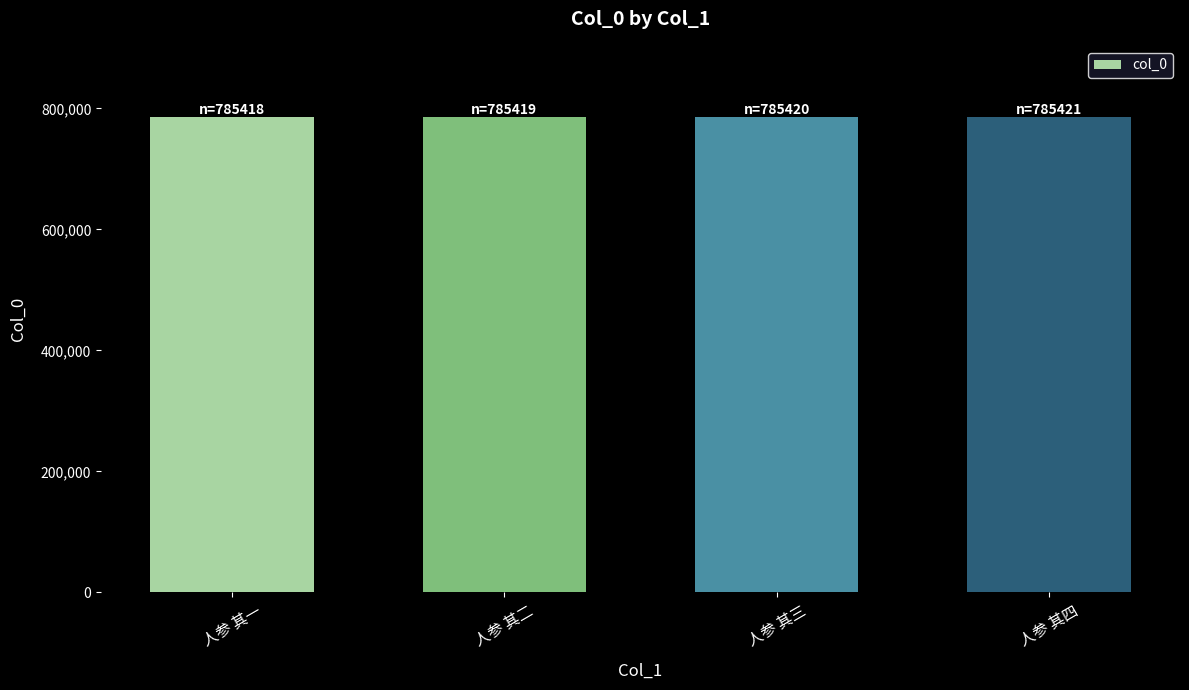

What is the greatest value displayed?

785421